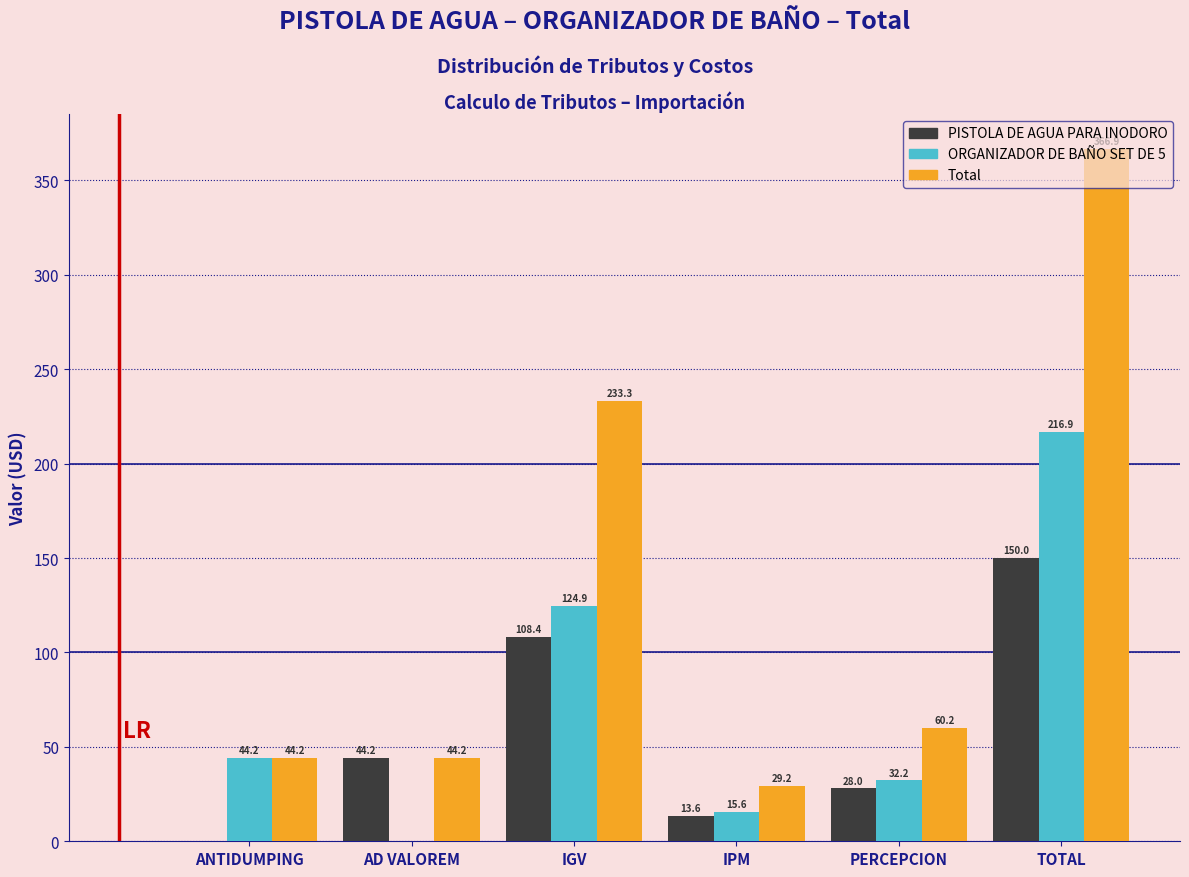

What is the total value across all series at PERCEPCION?

120.4